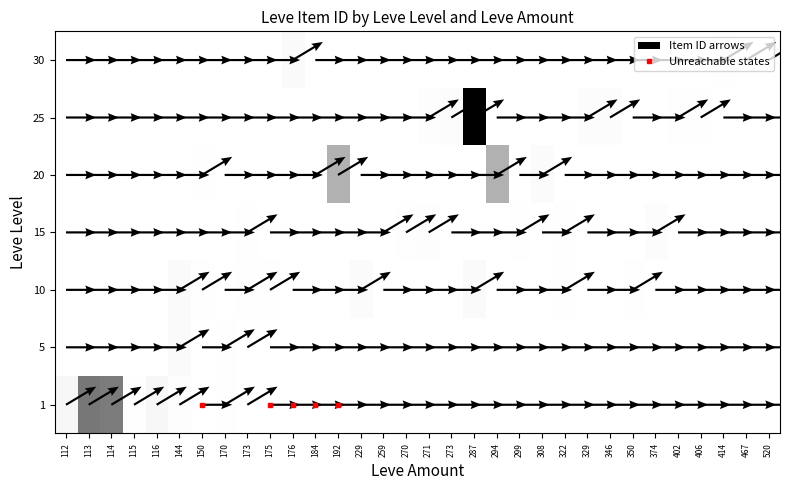

Which category has the highest value in the 20 series?

192